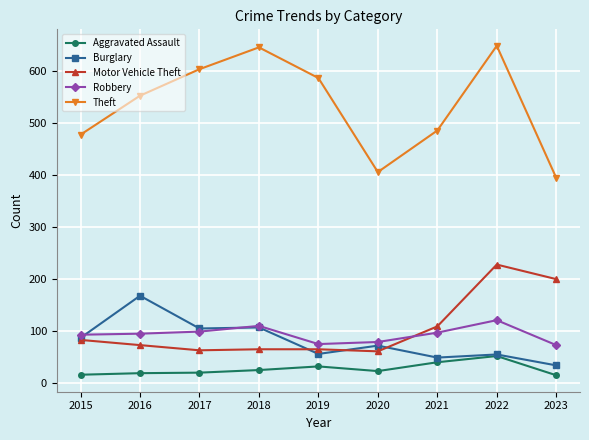

How many values in the Burglary series are below 71?

4